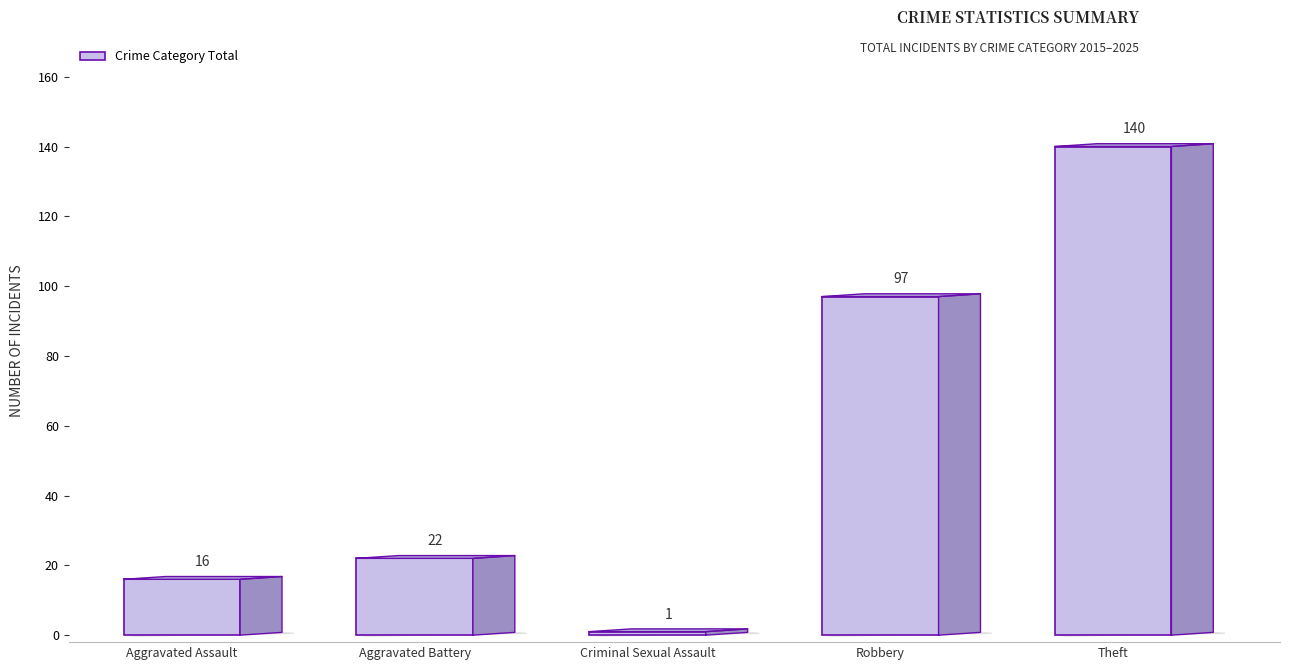

What is the value of the 3rd bar from the left?

1